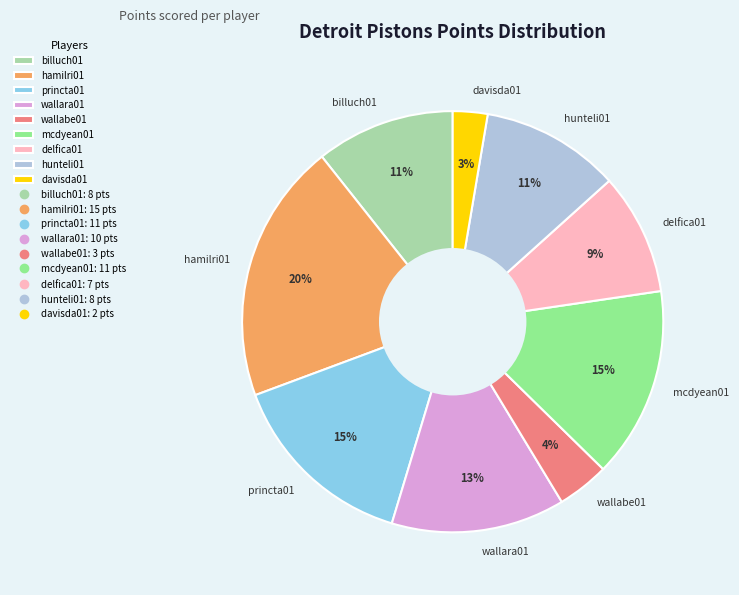

To the nearest percent, what portion does hamilri01 represent?

20%